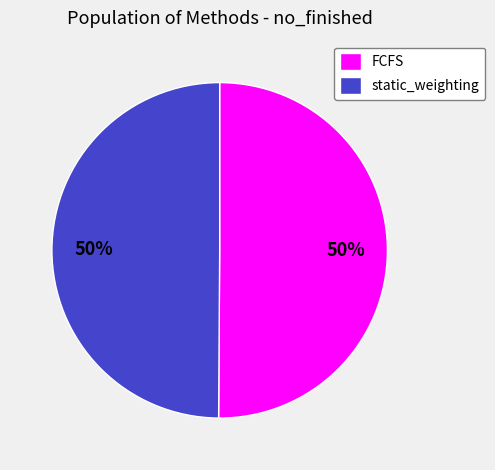

How many slices are in this pie chart?

2